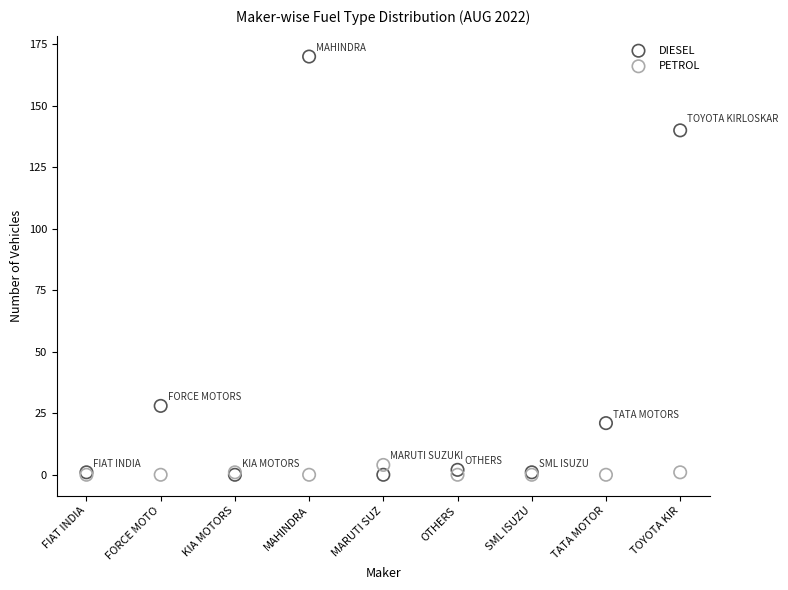

In the DIESEL series, what Y value is closest to 85?

140